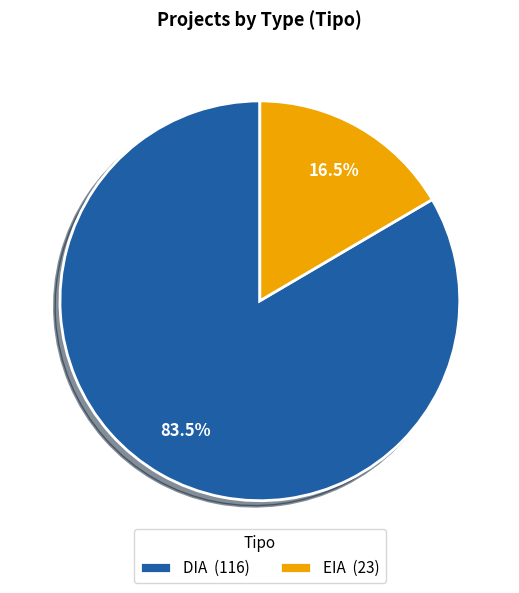

Count the number of slices in the pie.

2